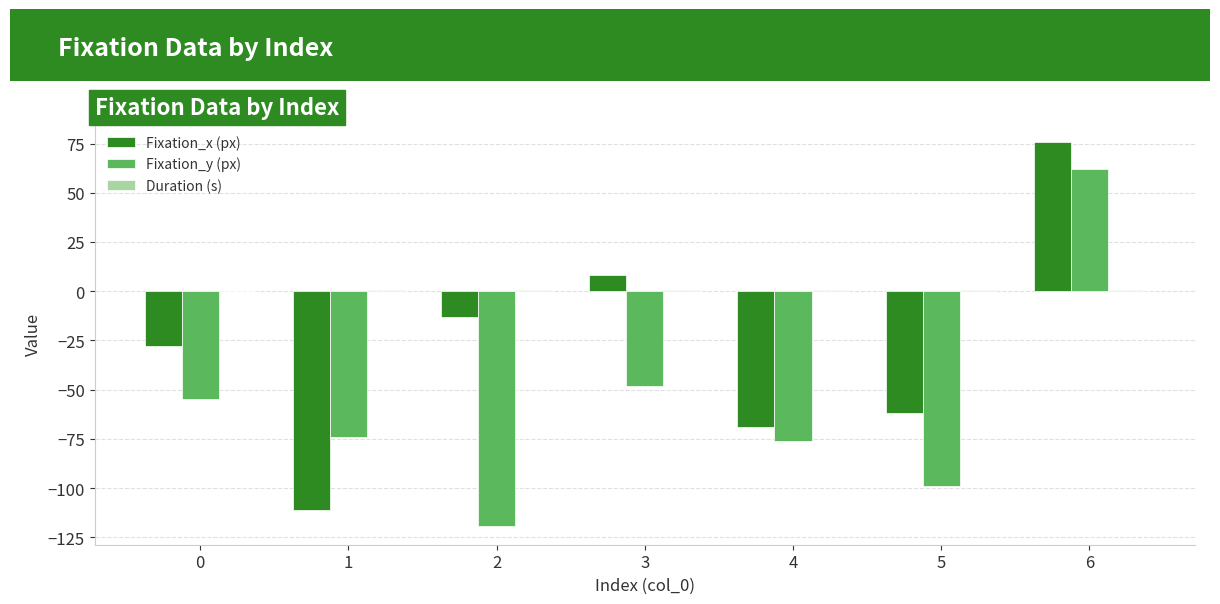

Between 3 and 5, which series saw the biggest shift?

Fixation_x (px)